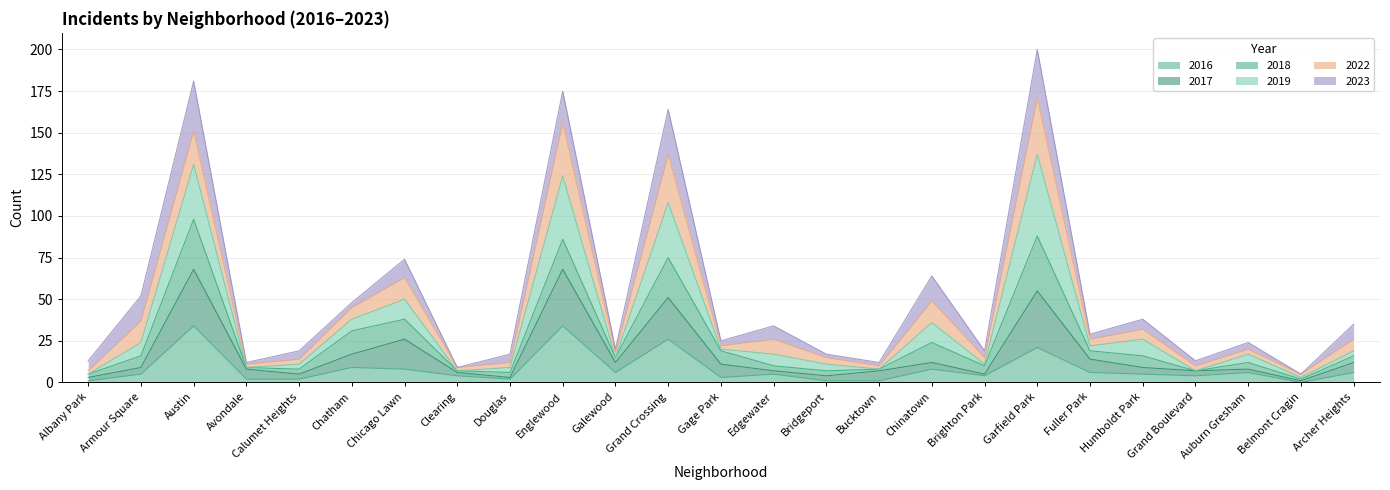

What position from the right is Armour Square?

24